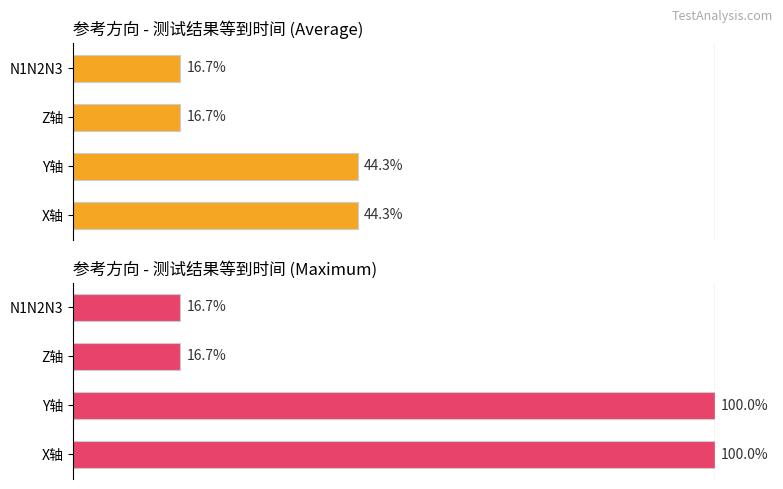

Is it true that Maximum utilization equals 26.2 at N1N2N3?

False